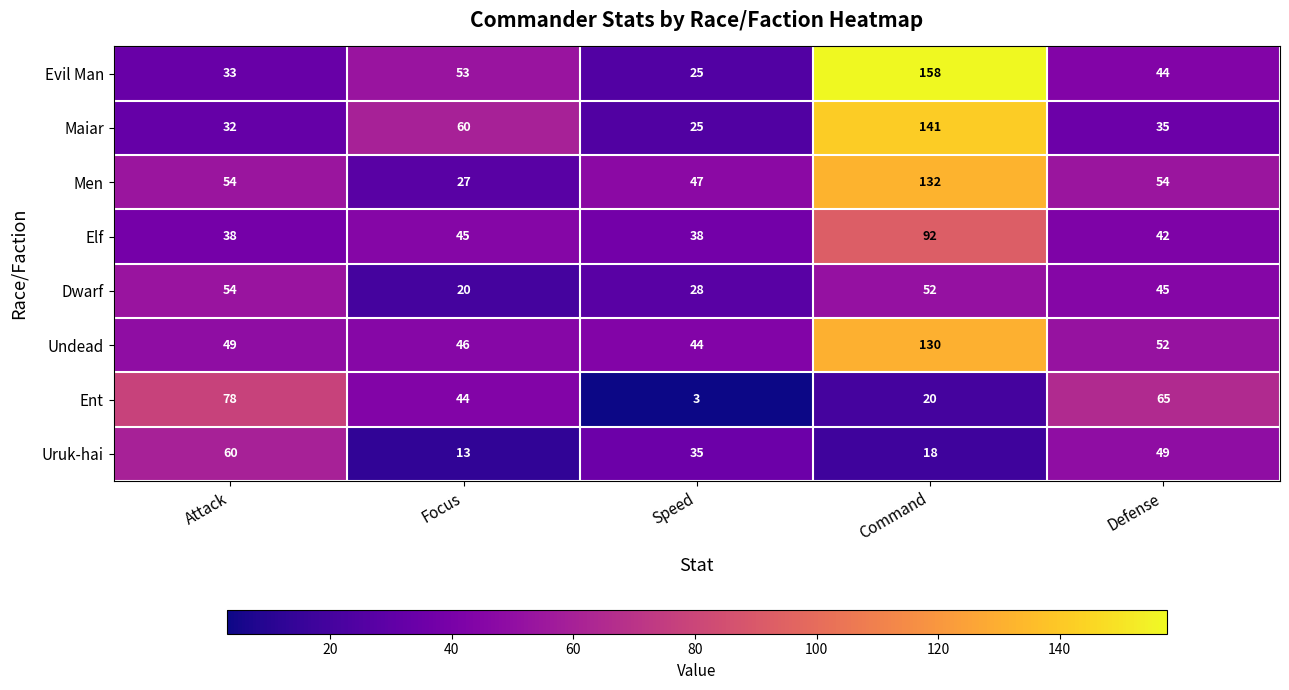

How many data points in Ent are less than 44?

2